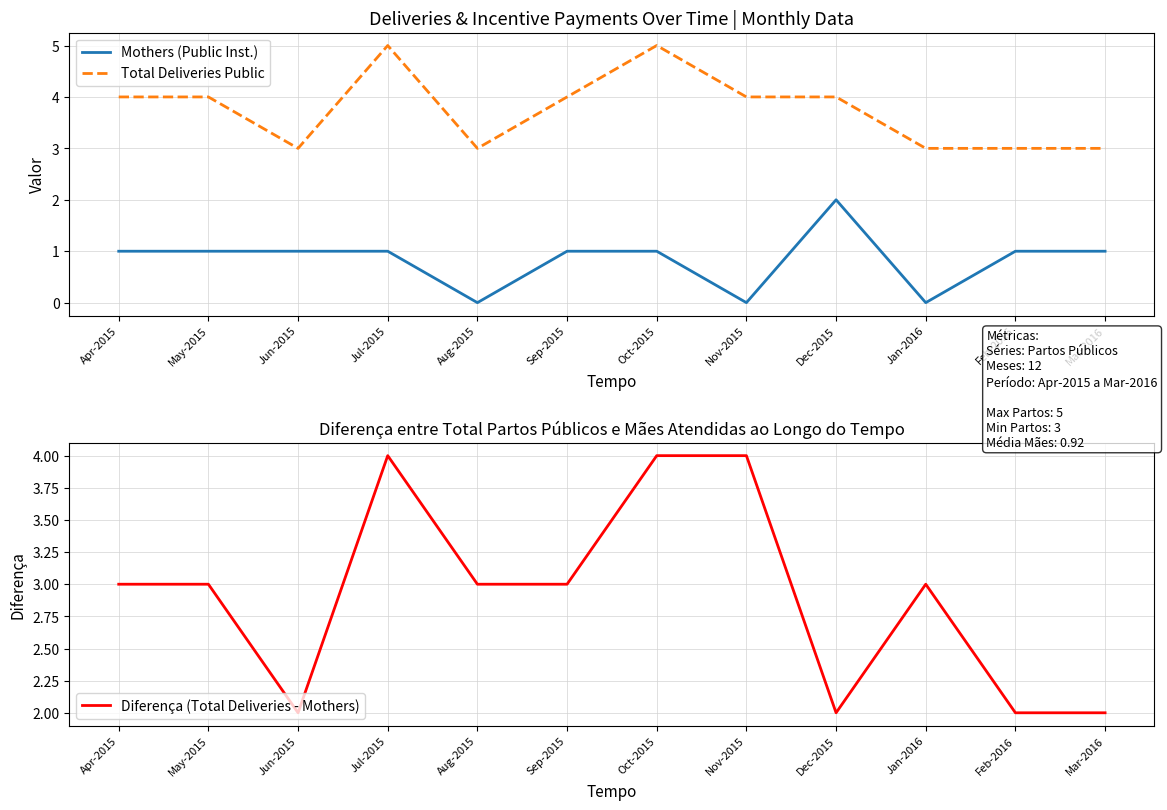

True or false: Total Deliveries Public has a value of 3 at Jun-2015.

True